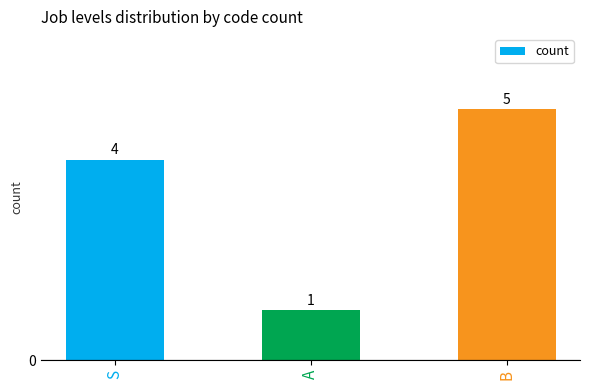

Rank the categories by value from highest to lowest.

B, S, A